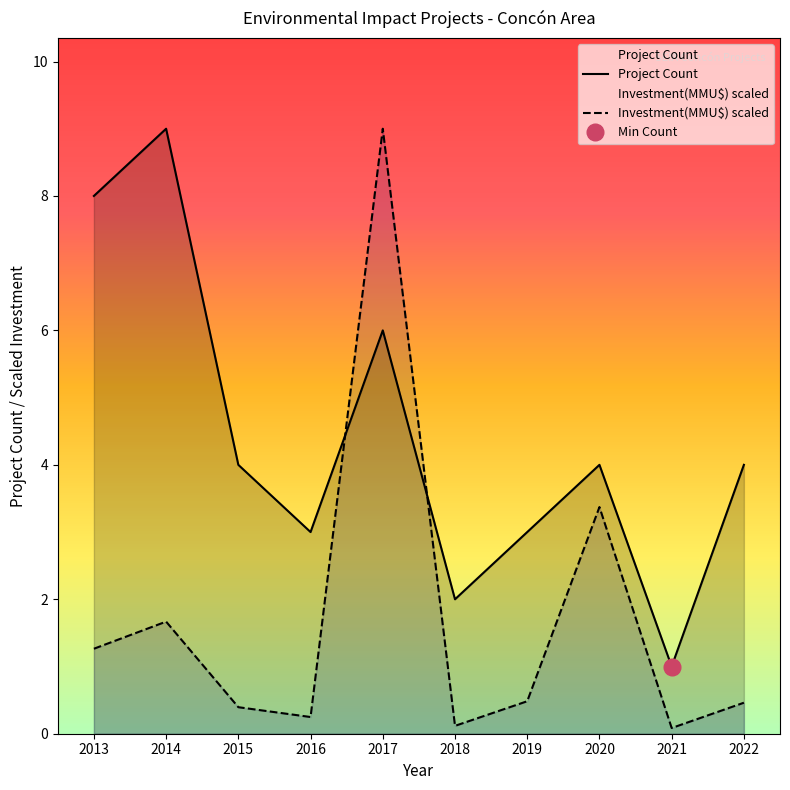

What is the value of the Project Count point at the 9th from the left?

1.0